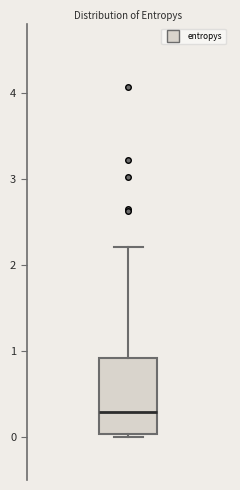

Transcribe this box plot: give where the median line is, the range the box spans, and where the two whiskers end, as read against the y-axis. The values are not printed on the chart, so give them approximately, as read against the axis.

median 0.3, box 0.0 to 0.9, whiskers 0.0 (just below the box's lower edge) to 2.2